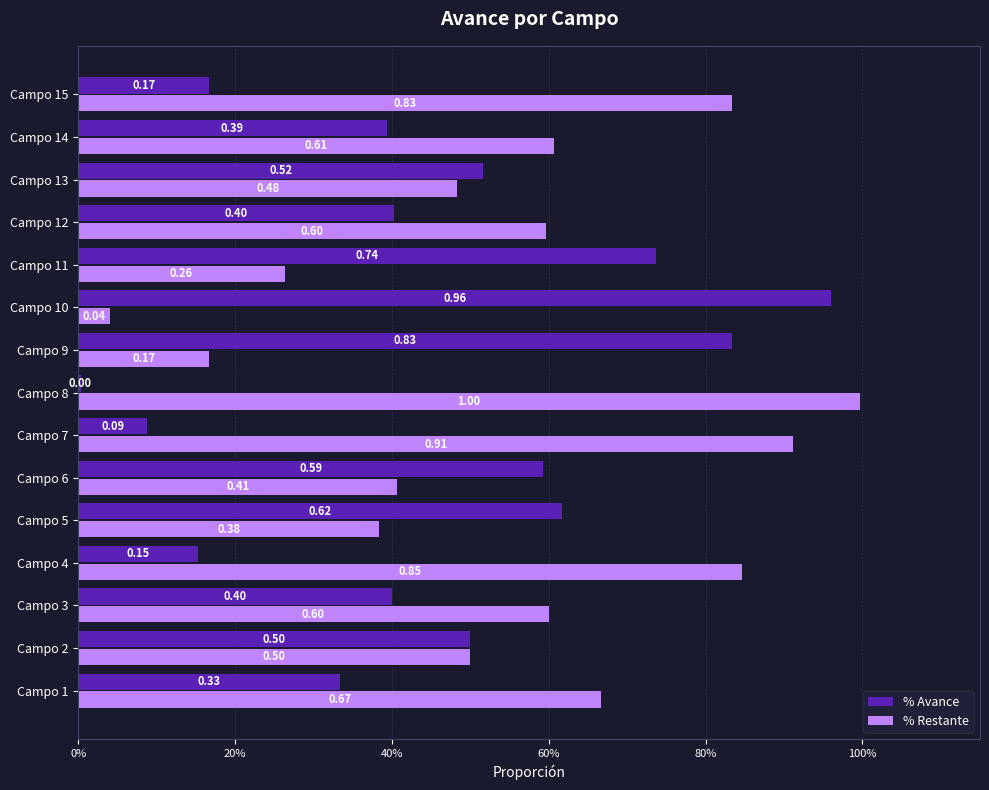

What is the difference between the maximum and minimum values in the % Restante series?

1.0